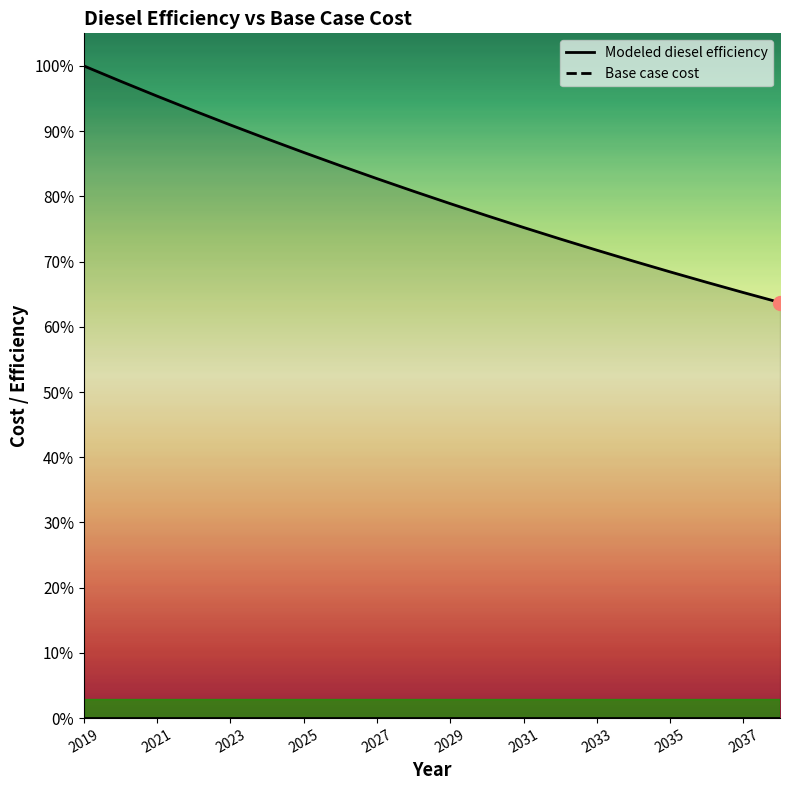

Is this an area chart (filled region under the line)?

No